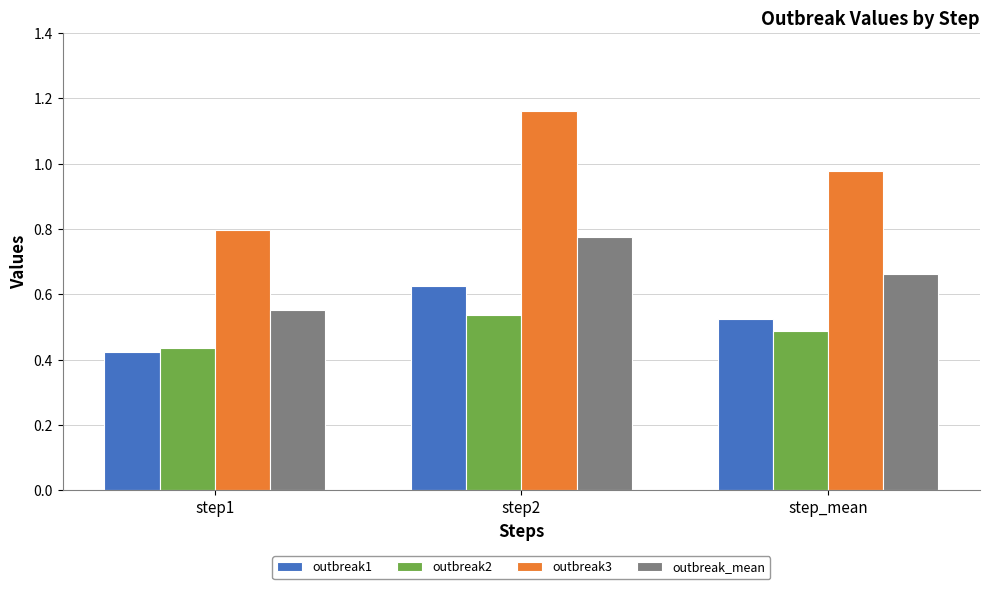

What are all the series names shown in the legend?

outbreak1, outbreak2, outbreak3, outbreak_mean